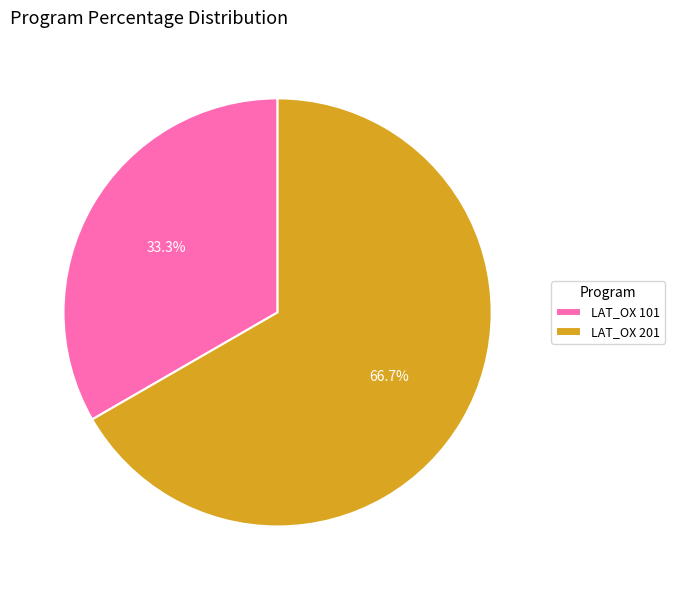

Rank the categories by value from lowest to highest.

LAT_OX 101, LAT_OX 201